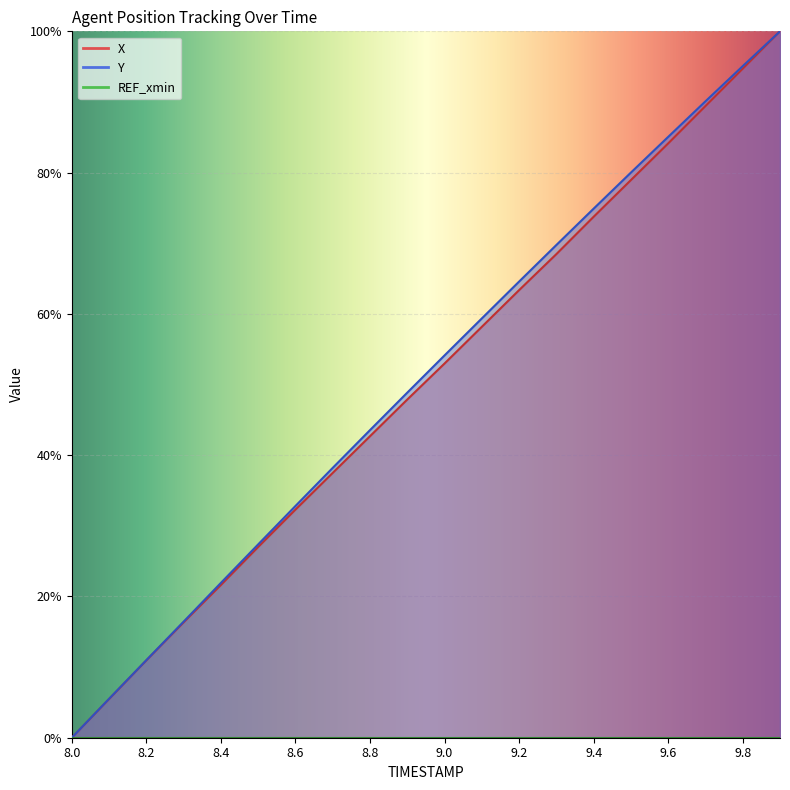

What is the label of the 17th point from the left?

9.6